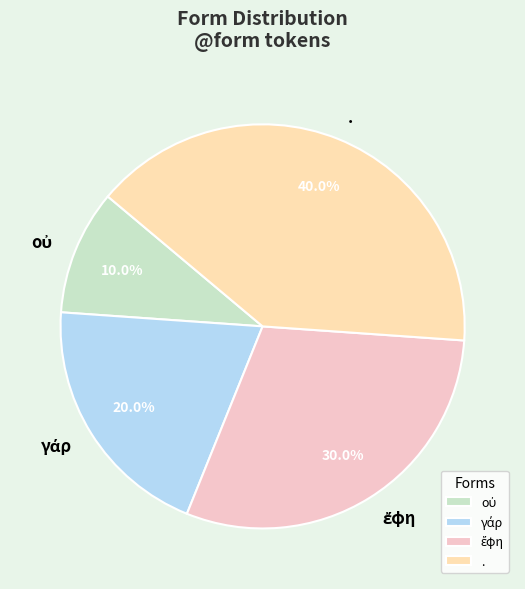

Is there any slice that represents more than half of the pie?

No